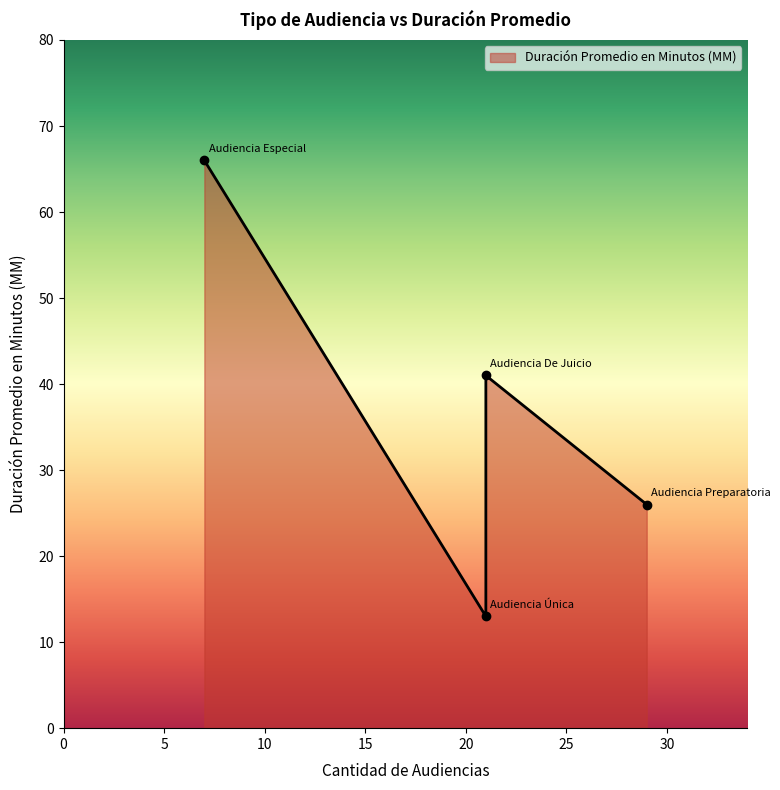

How many interior local peaks (higher than both neighbors) does the data have?

1